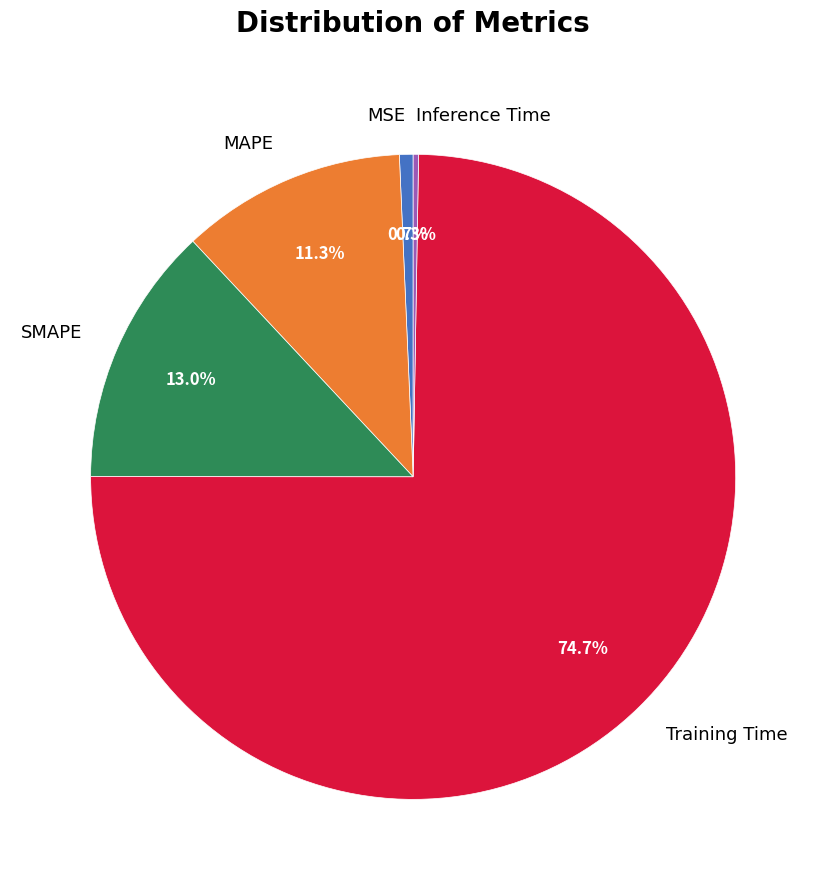

Which has a higher value, Training Time or SMAPE?

Training Time